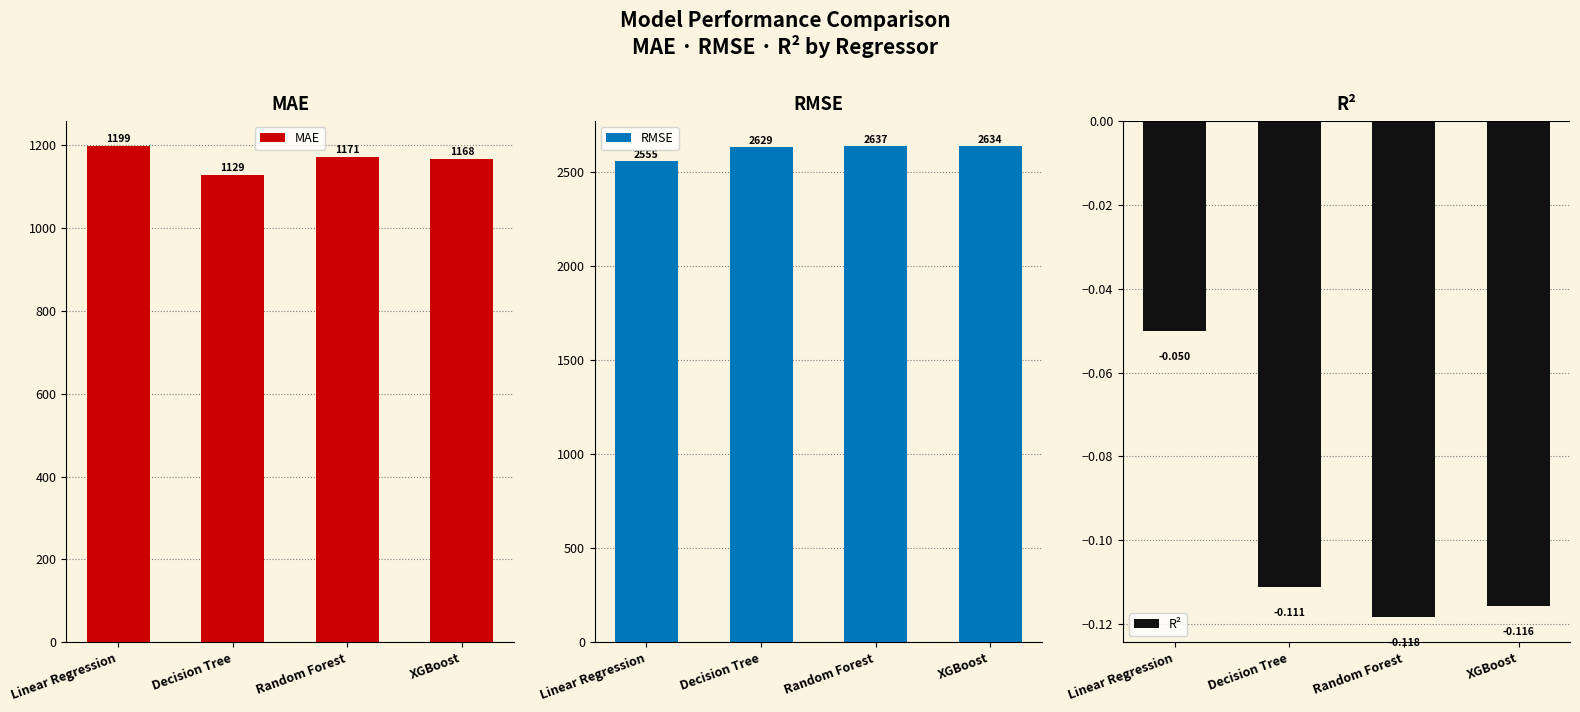

Is the value of MAE at Random Forest greater than the value of R² at XGBoost?

Yes